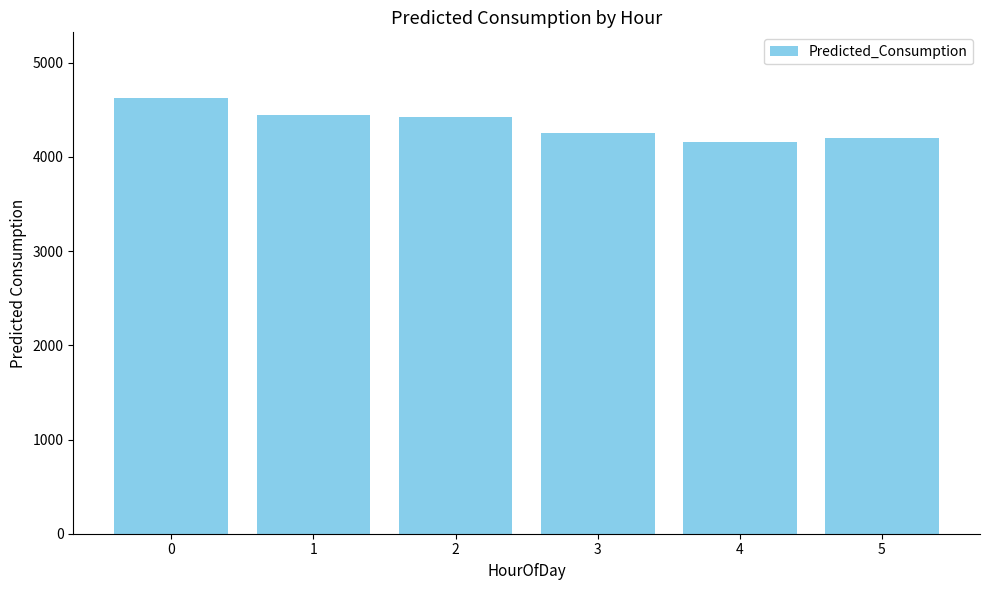

What is the sum of the values at 4 and 2?

8581.7